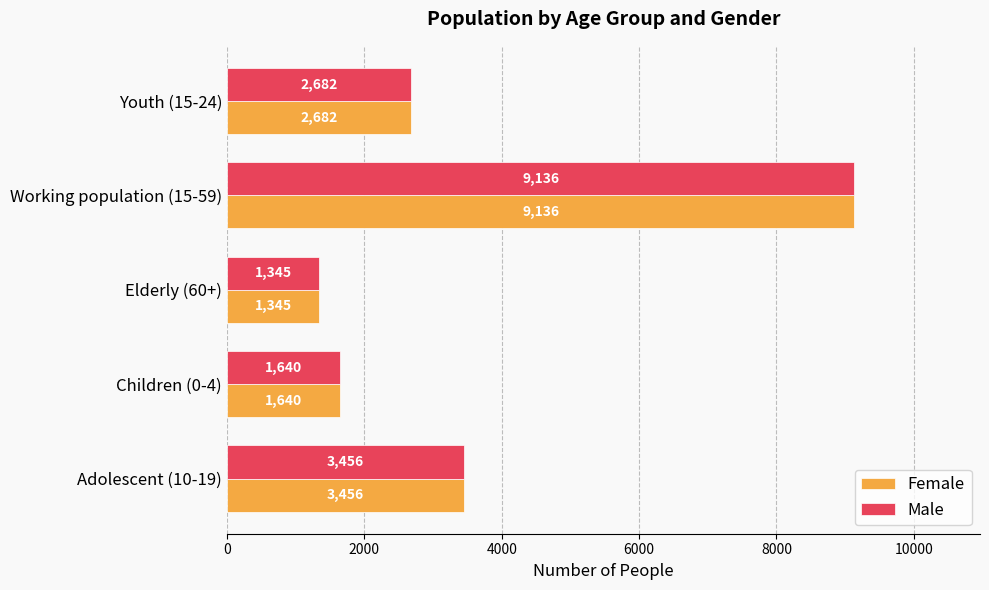

The Male series shows 9136 at Working population (15-59). True or false?

True